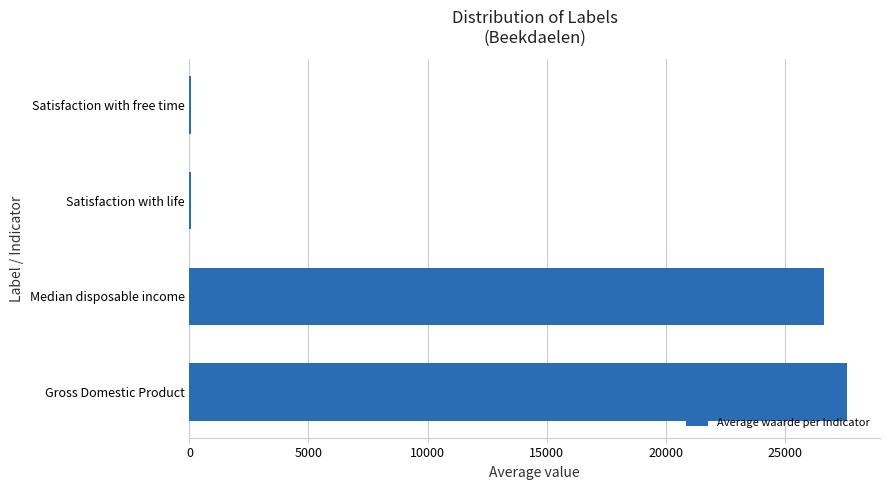

Which has a higher value, Satisfaction with free time or Median disposable income?

Median disposable income